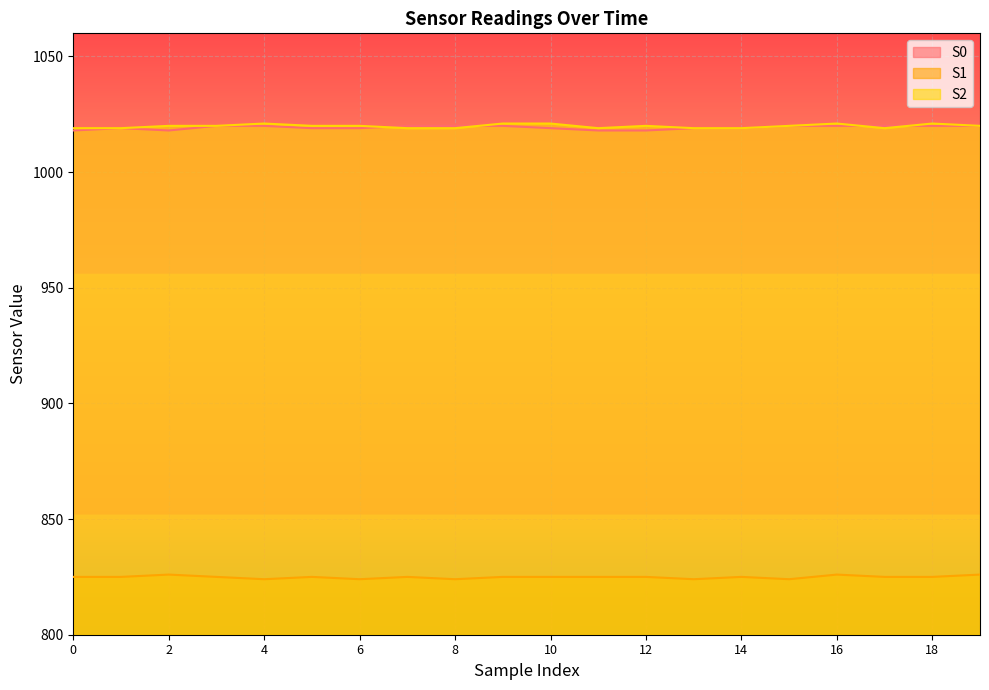

At which label does S1 first exceed 825?

2